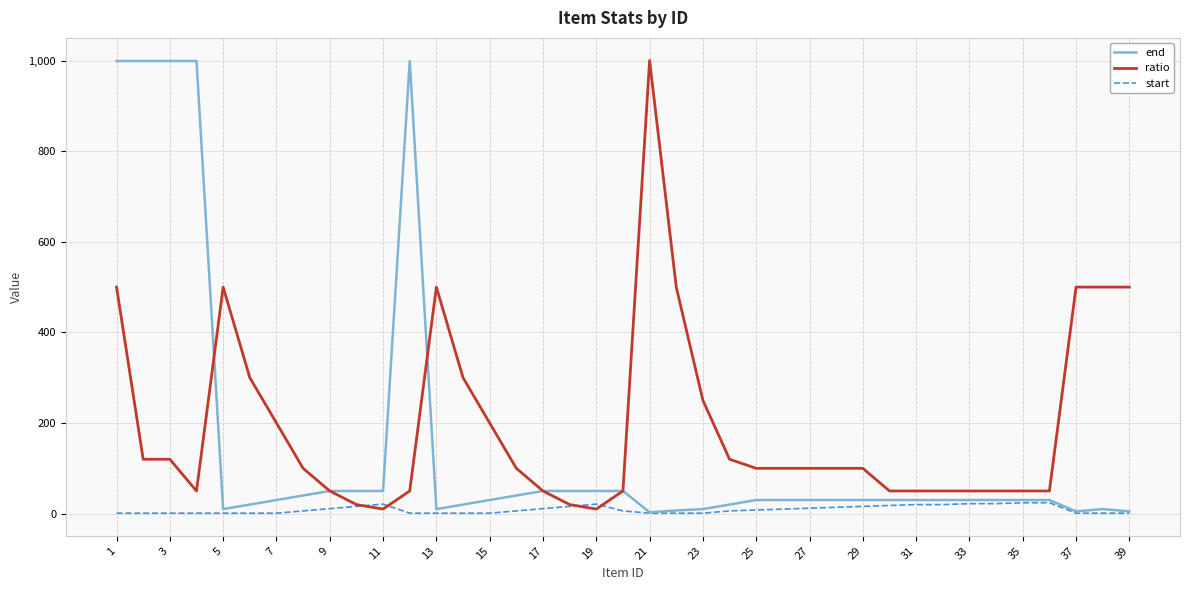

List the series in order of their overall mean, lowest first.

start, end, ratio